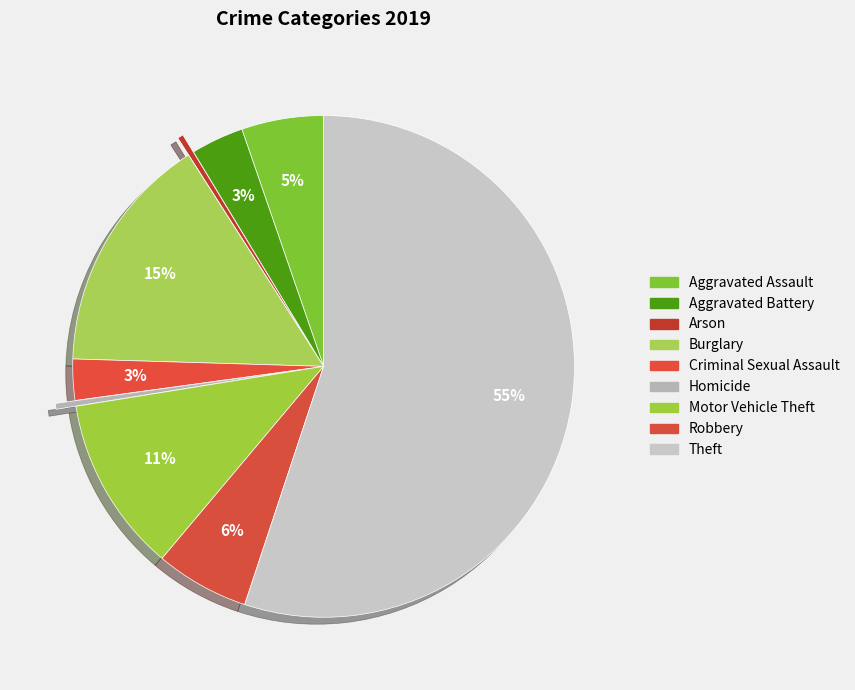

How many segments does this pie chart have?

9